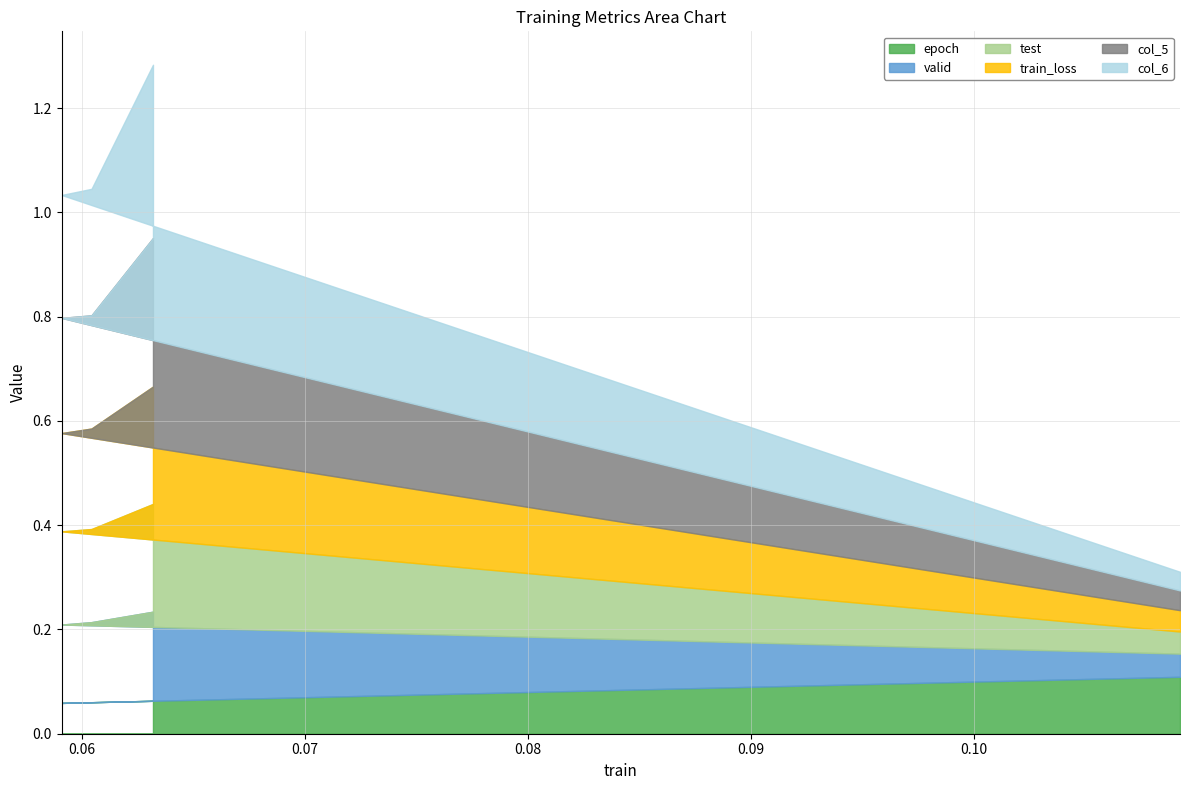

At which label is col_6 closest to 0?

0.109225606318206